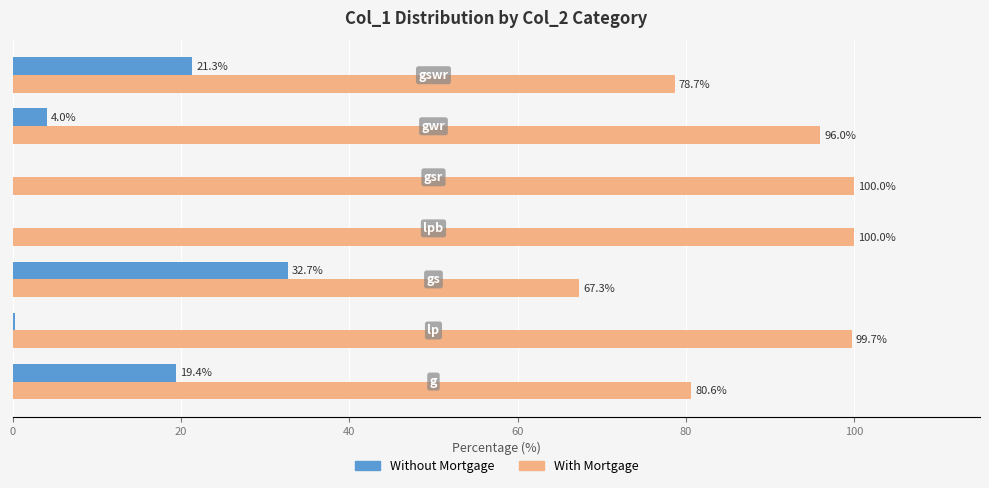

At how many categories does at least one series exceed 60?

7